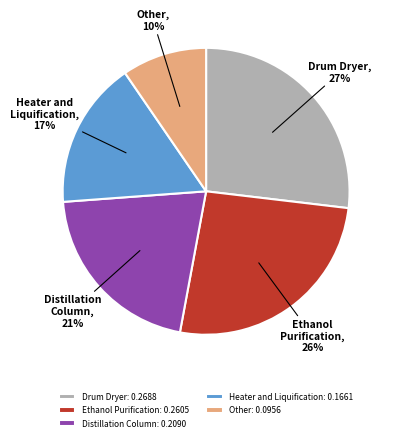

What is the smallest slice in the pie chart?

Other